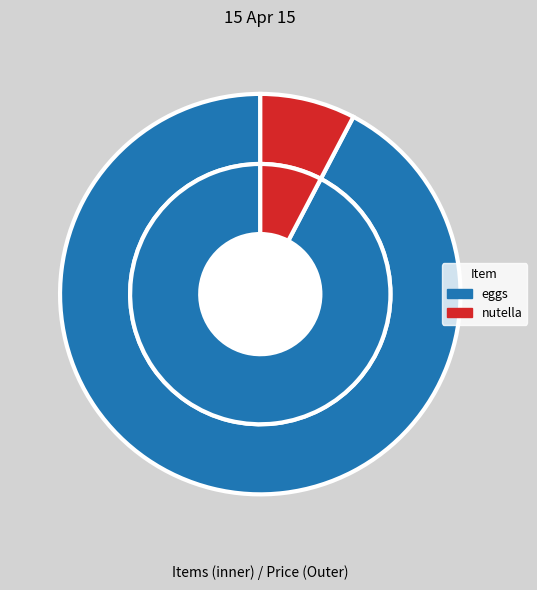

To the nearest percent, what is the combined percentage of eggs and nutella?

100%